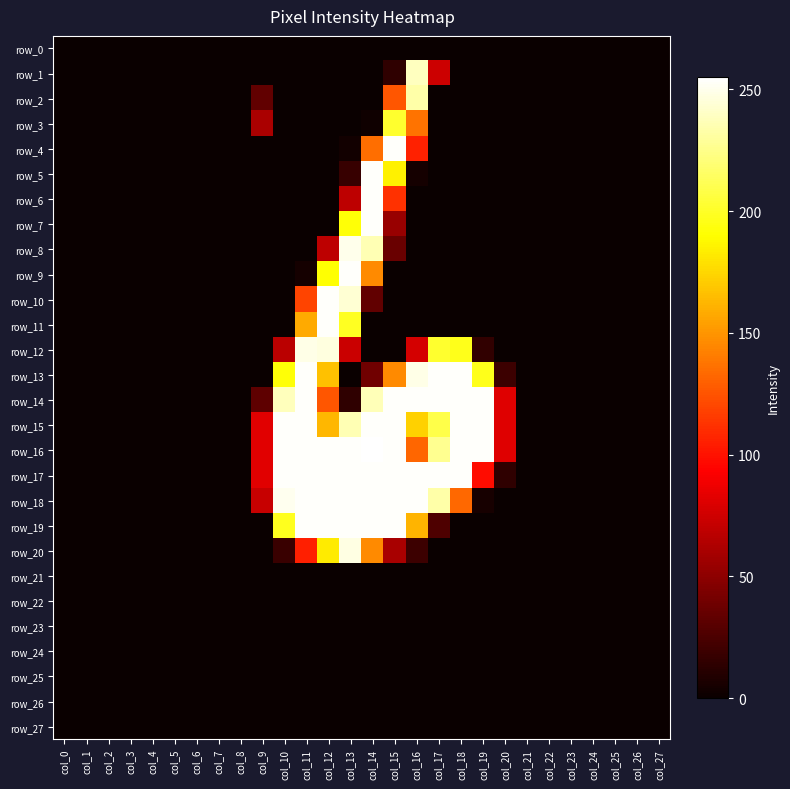

Which series changed the most between col_18 and col_24?

row_13